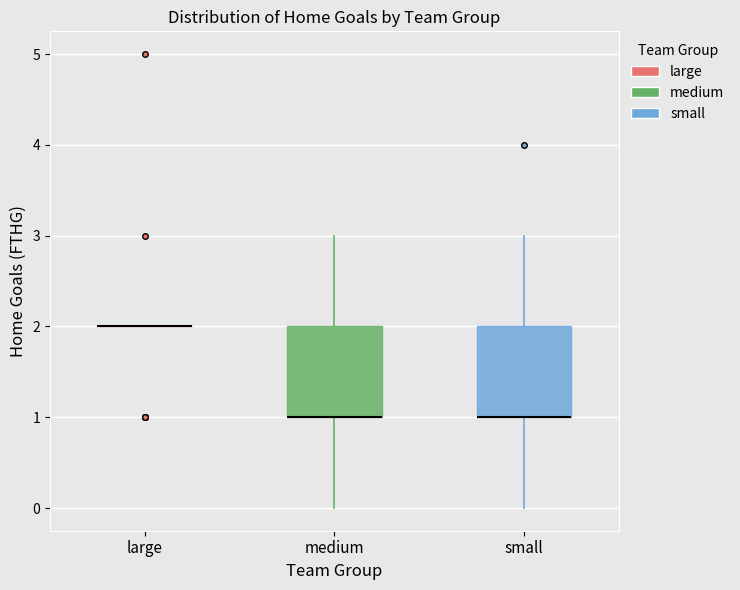

Reading left to right, read every box against the y-axis: the position of its median line, the range the box covers, and the ends of its whiskers. The values are not printed on the chart, so give them approximately, as read against the axis.

large: box collapsed to a line at 2, whiskers 2 to 2
medium: median 1 (drawn on the box's lower edge), box 1 to 2, whiskers 0 to 3
small: median 1 (drawn on the box's lower edge), box 1 to 2, whiskers 0 to 3